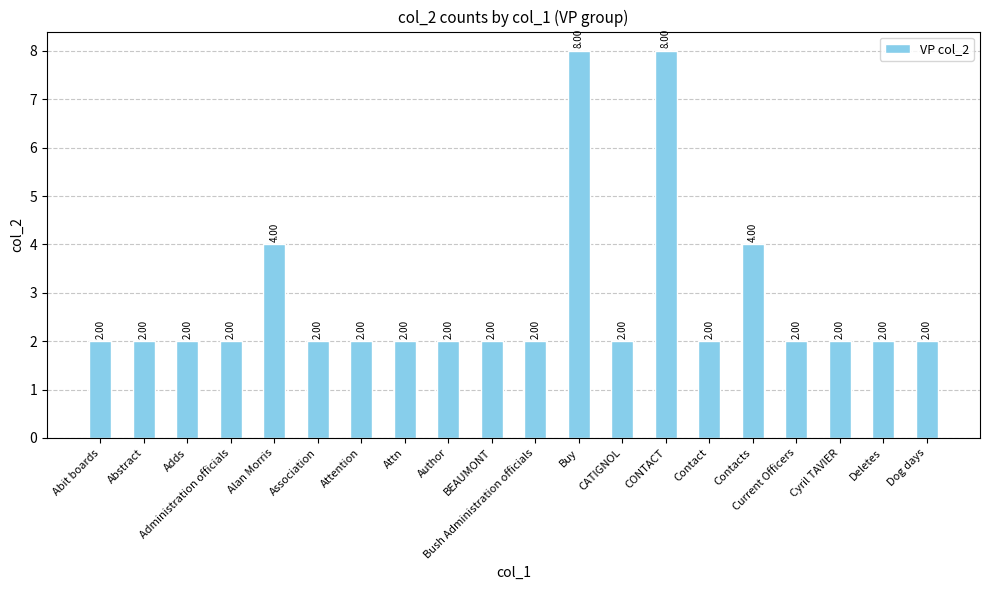

What is the average value?

3